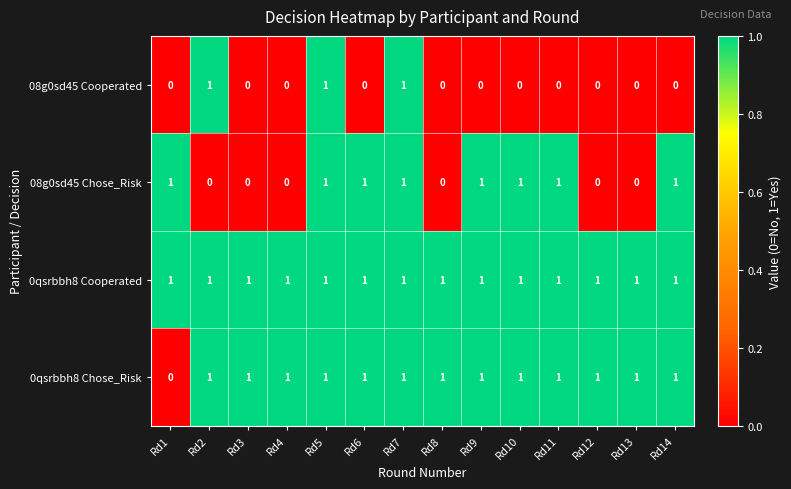

Count the number of data series in this chart.

4